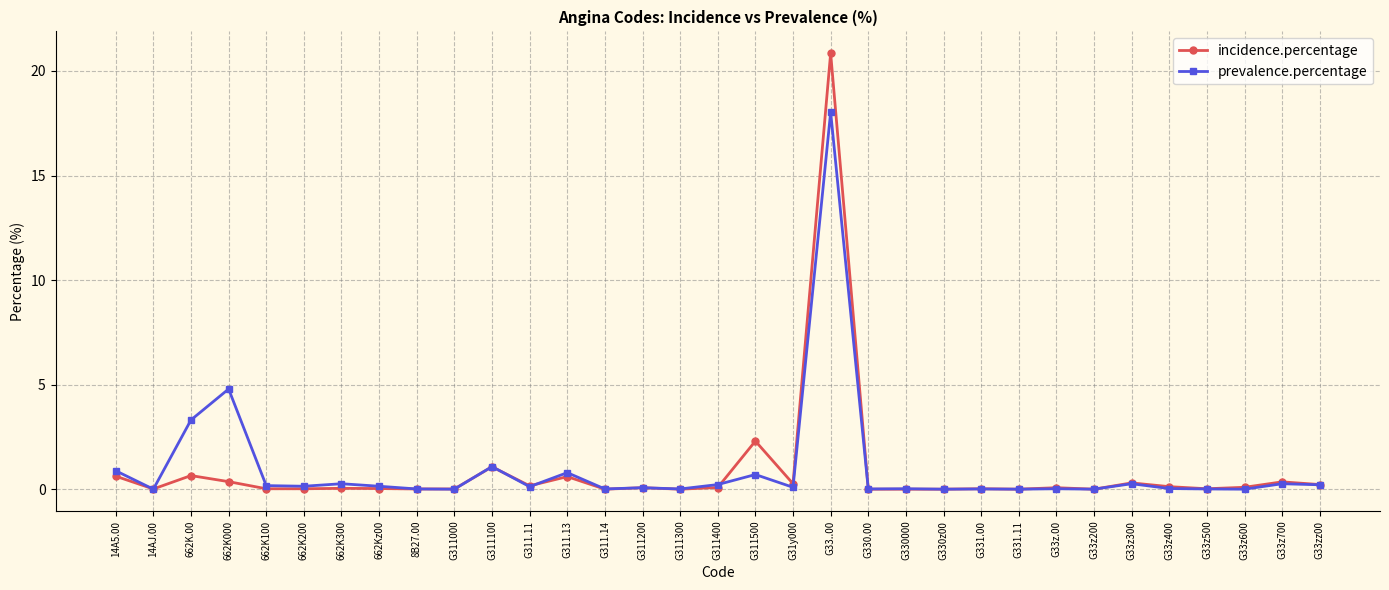

At which category is the sum across all series the highest?

G33..00